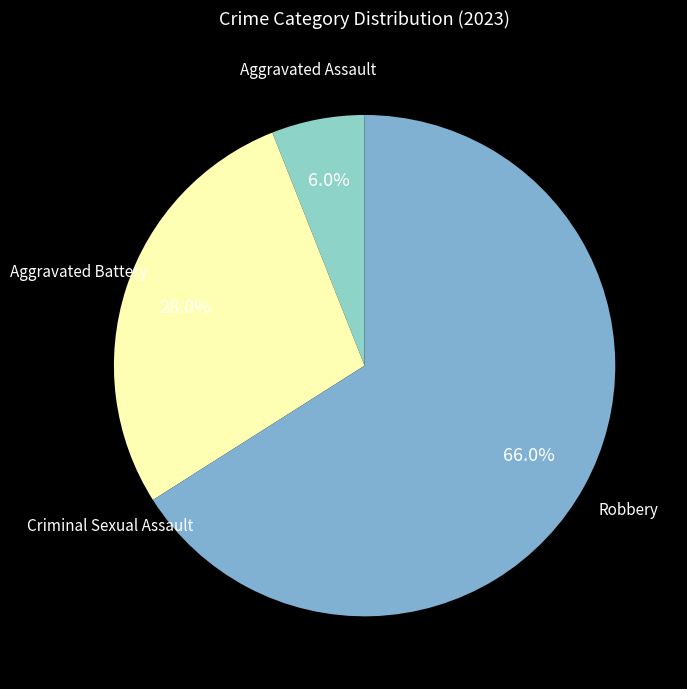

Combined, do Aggravated Assault and Robbery account for over 50%?

Yes